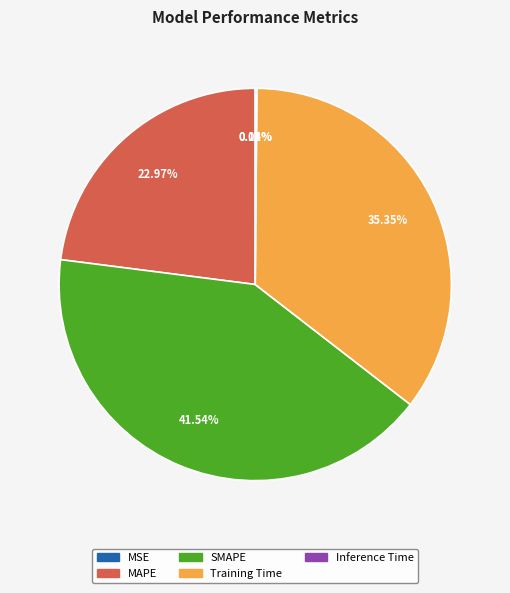

To the nearest percent, what is the average slice percentage?

20%